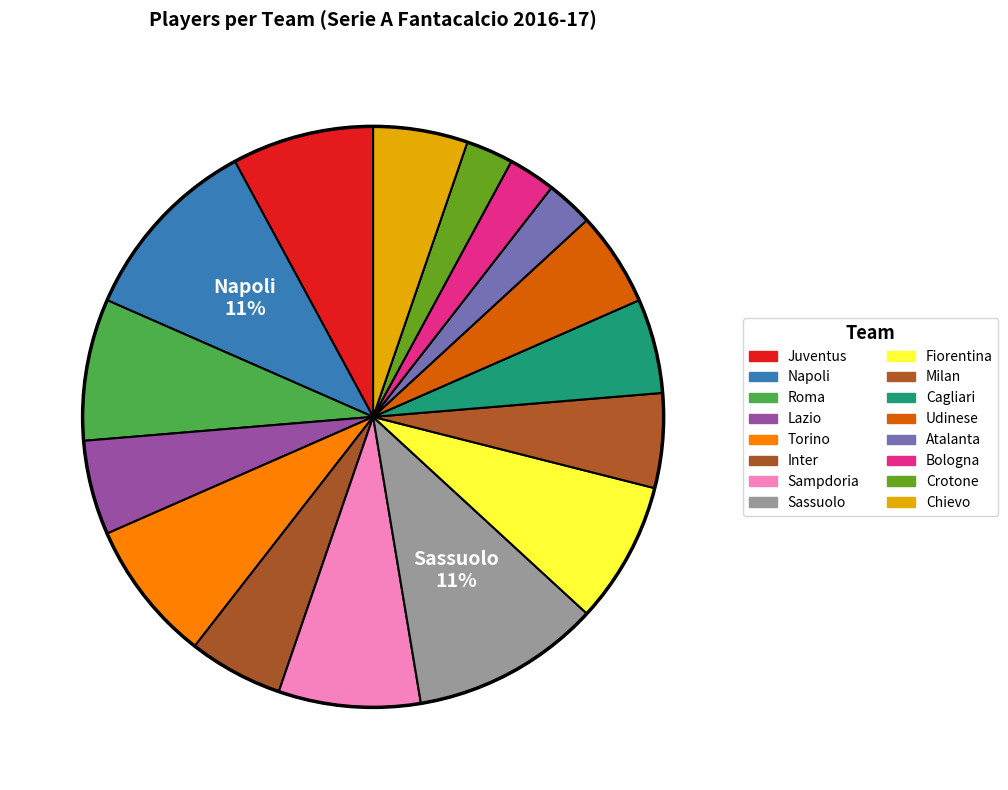

True or false: Lazio accounts for 16% of the total.

False